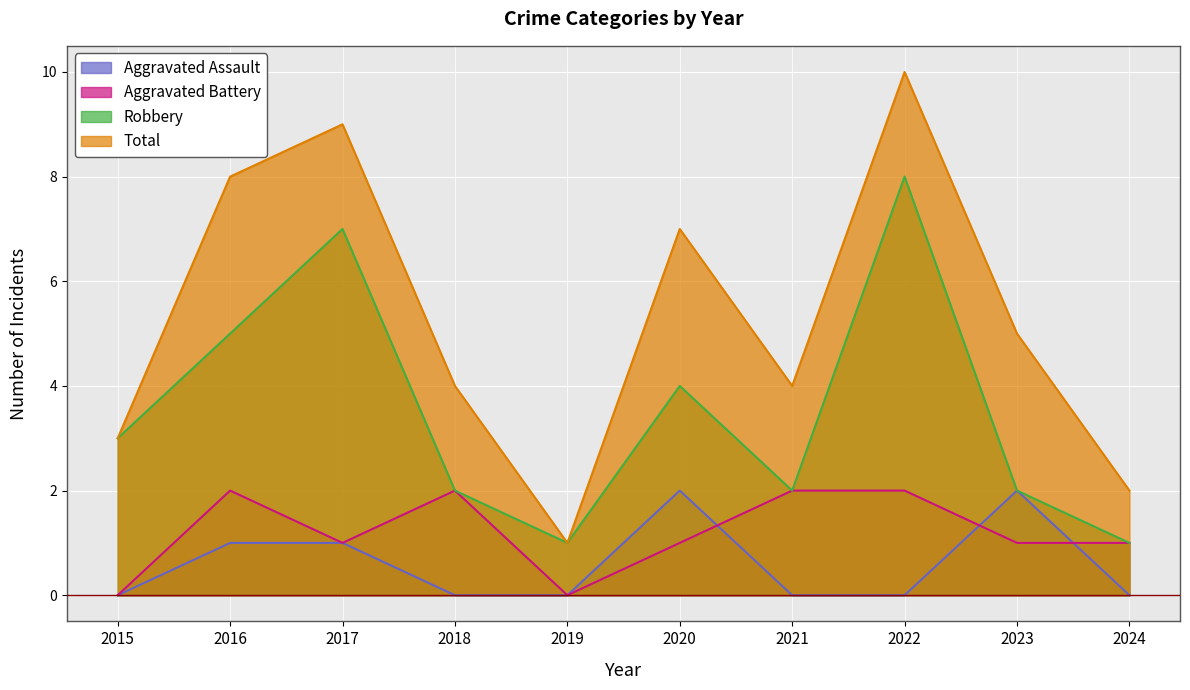

At which category does the chart reach its peak across all series?

2022